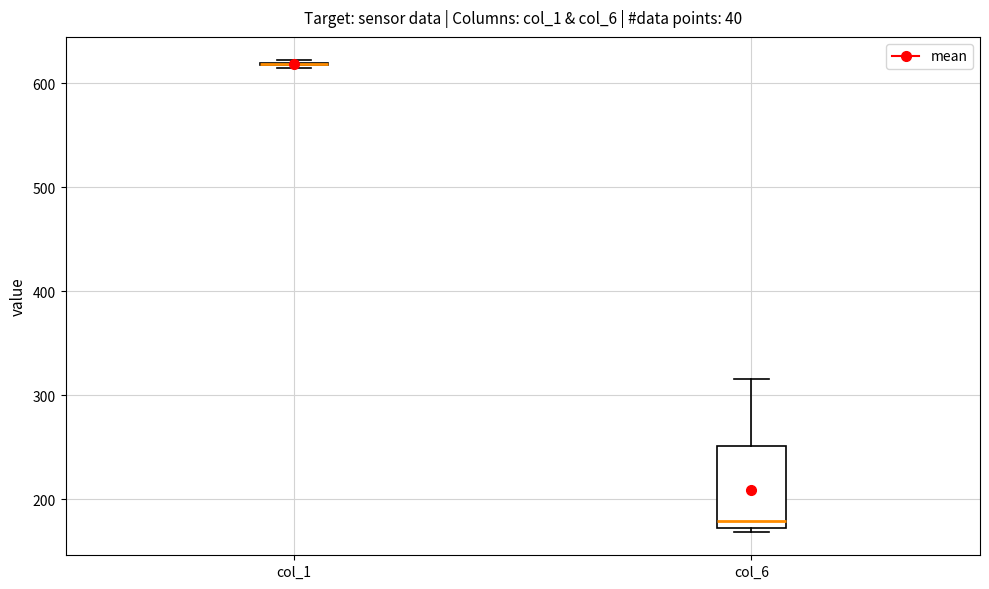

Comparing the boxes themselves (not the whiskers), which one is the tallest?

col_6